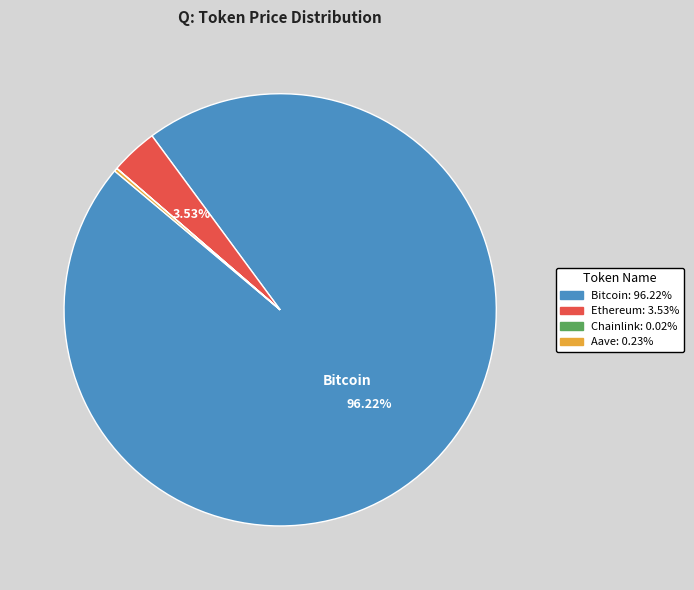

Is there a majority slice in this chart?

Yes